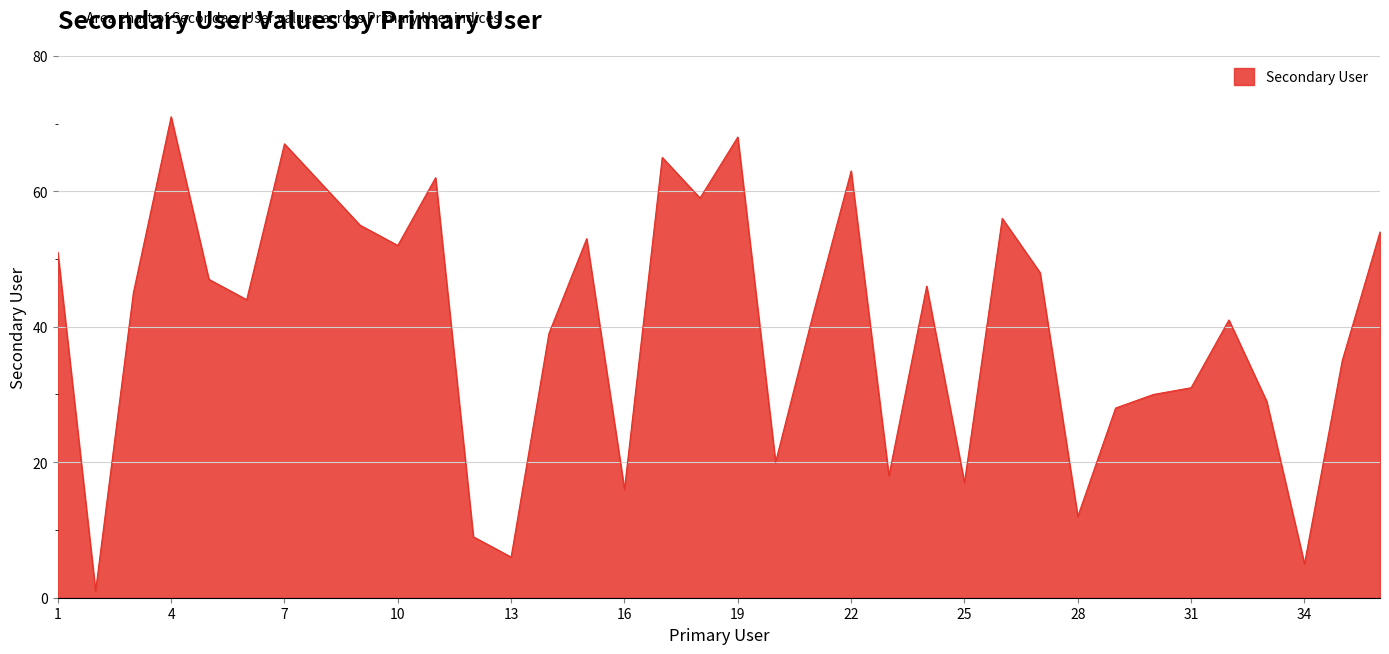

Is this an area chart (filled region under the line)?

Yes